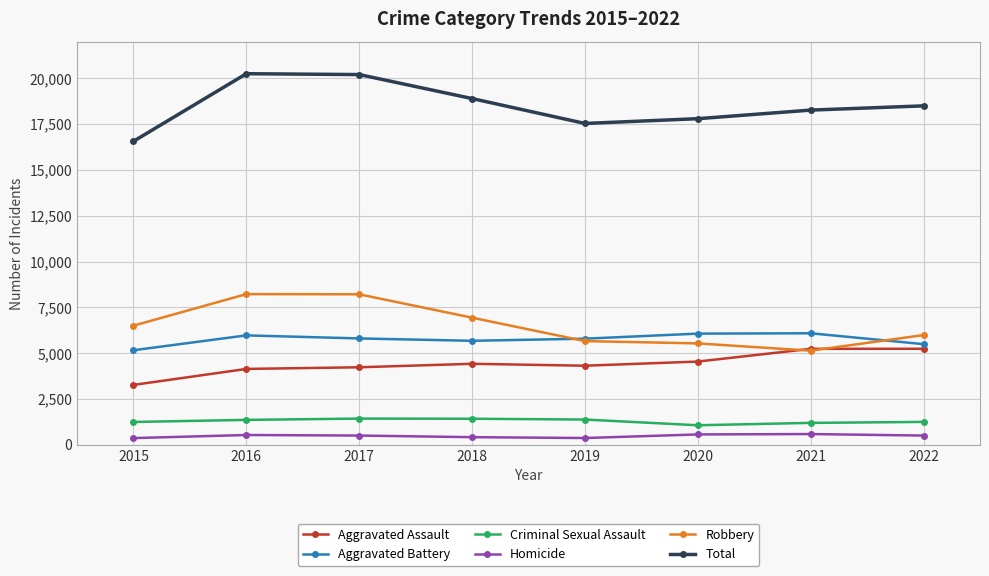

What value does the Total series have at 2017, to the nearest 50?

20200